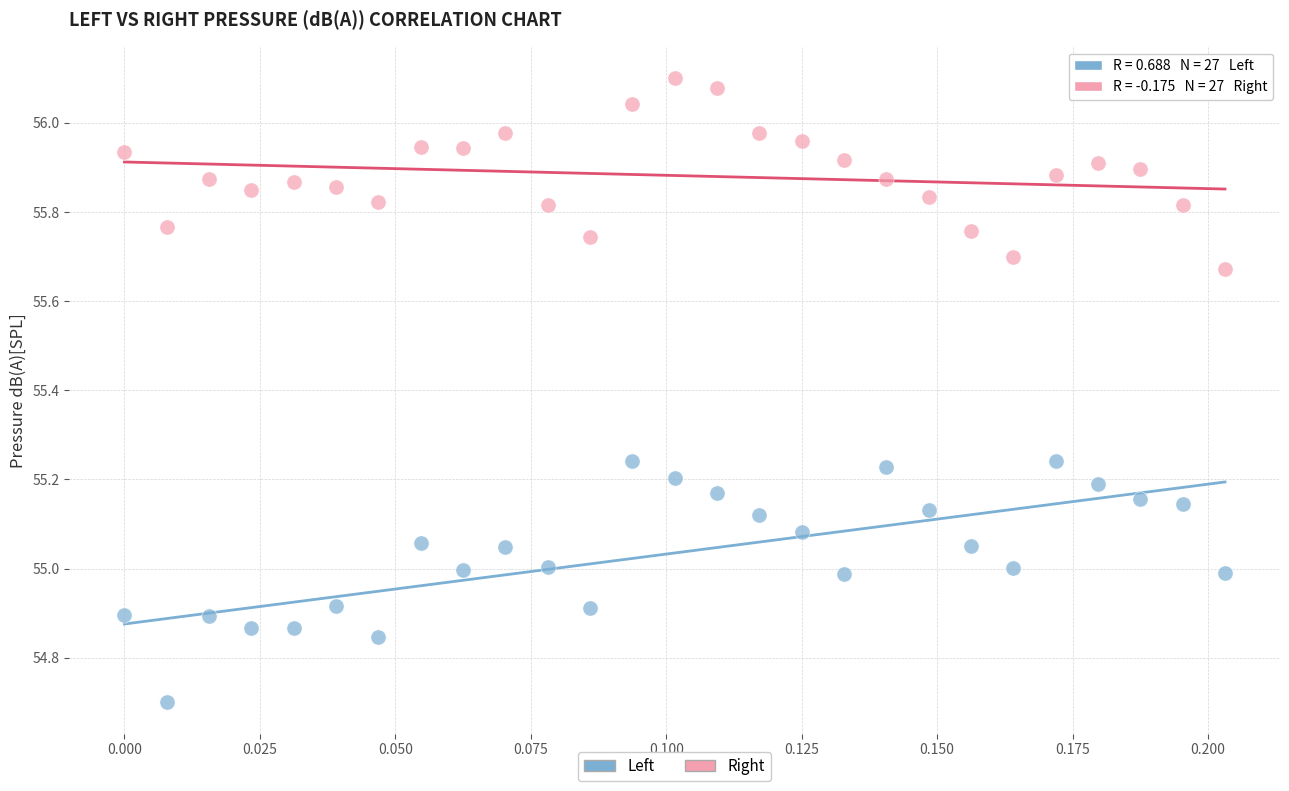

What are all the series names shown in the legend?

Left, Right